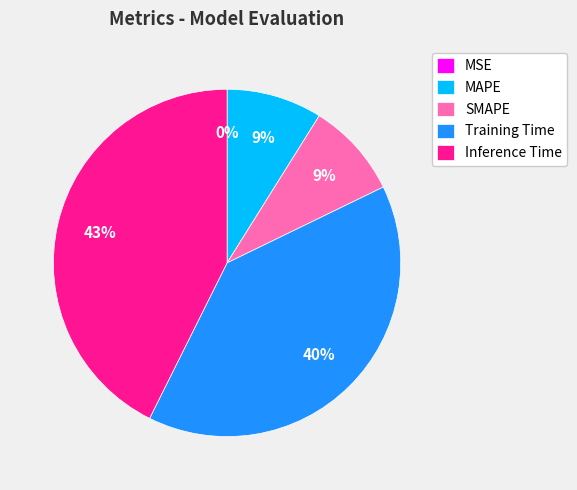

To the nearest percent, what percentage of the pie is SMAPE?

9%